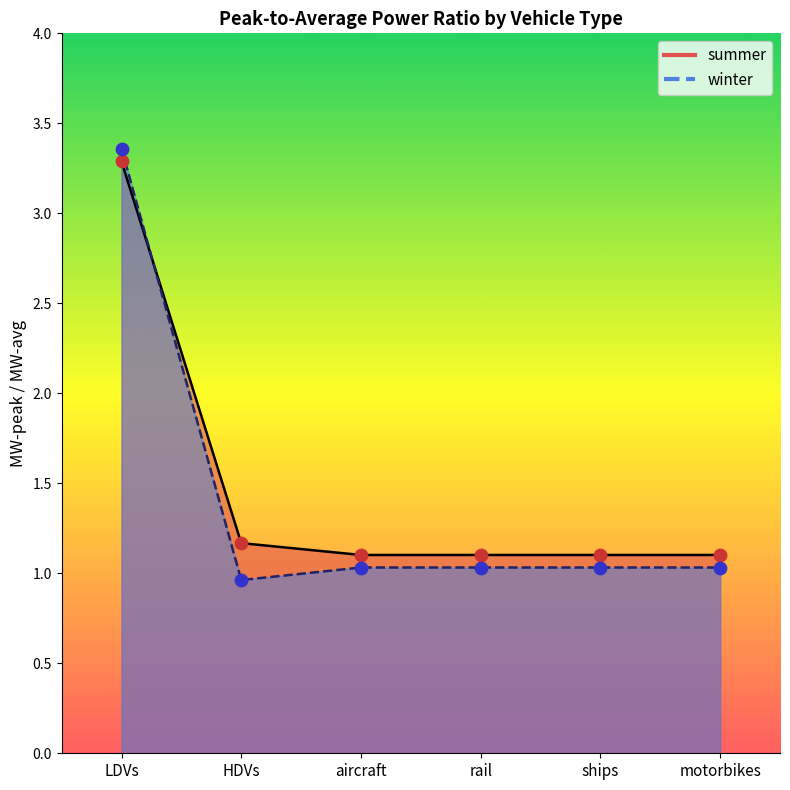

At which category is the sum across all series the highest?

LDVs